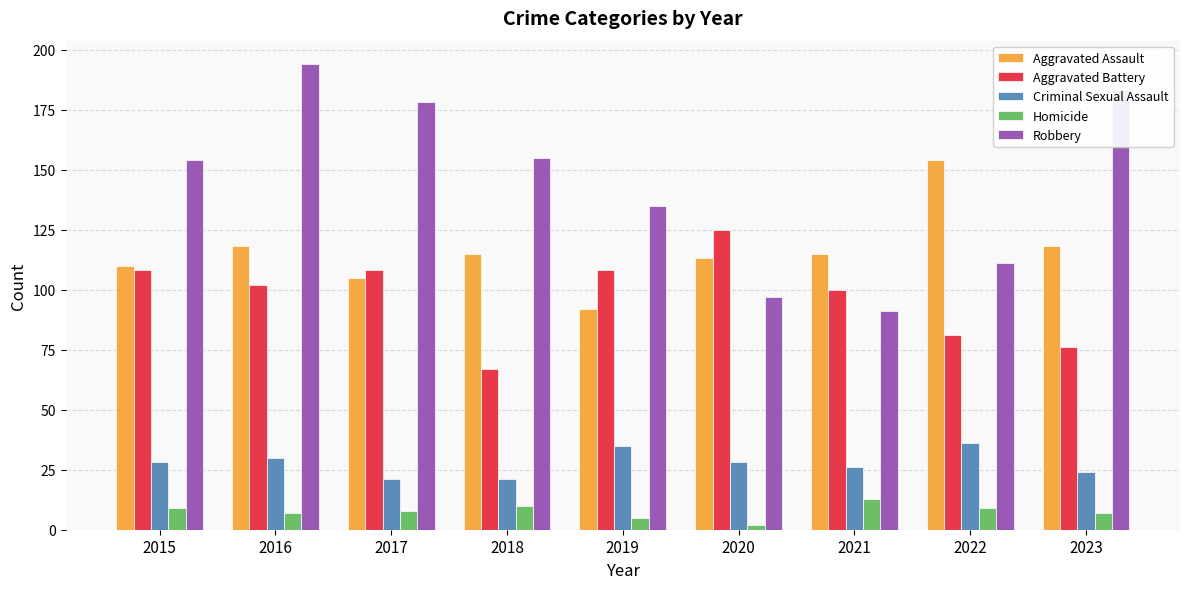

What are all the series names shown in the legend?

Aggravated Assault, Aggravated Battery, Criminal Sexual Assault, Homicide, Robbery